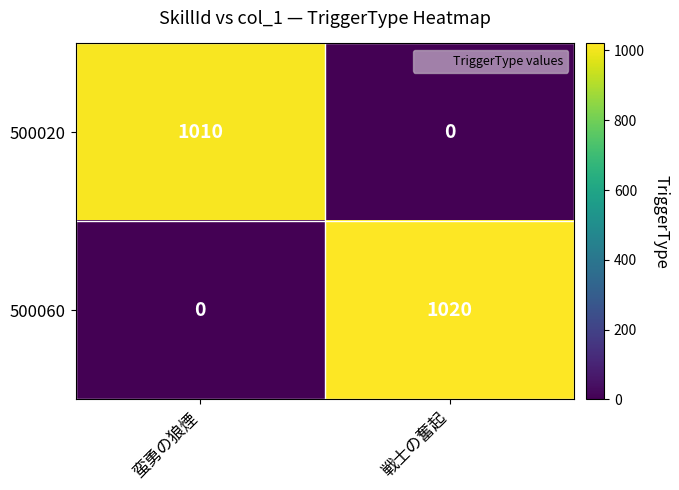

Reading left to right, transcribe all the data shown in this chart.

500020: 蛮勇の狼煙=1010	戦士の奮起=0
500060: 蛮勇の狼煙=0	戦士の奮起=1020